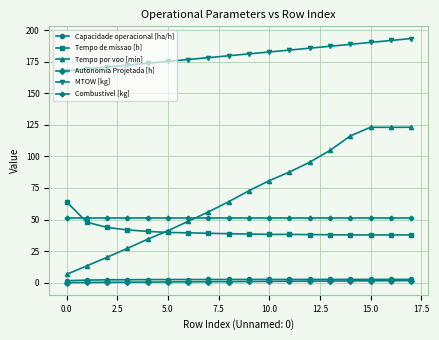

What is the lowest value of the MTOW [kg] series?

167.9